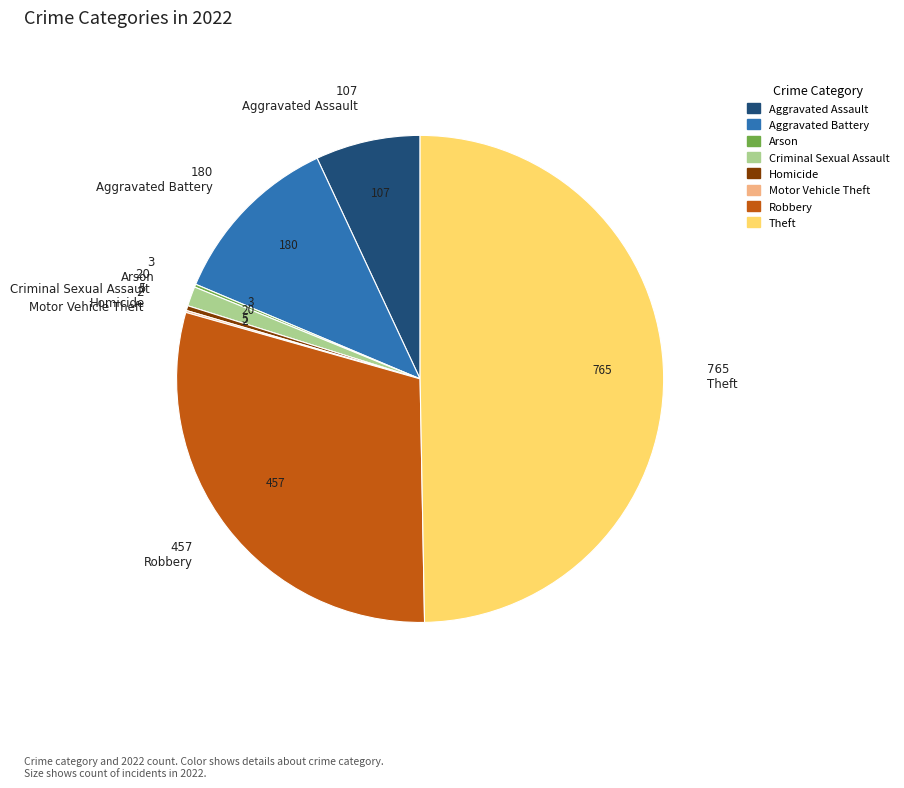

Which category has the biggest portion of the pie?

Theft